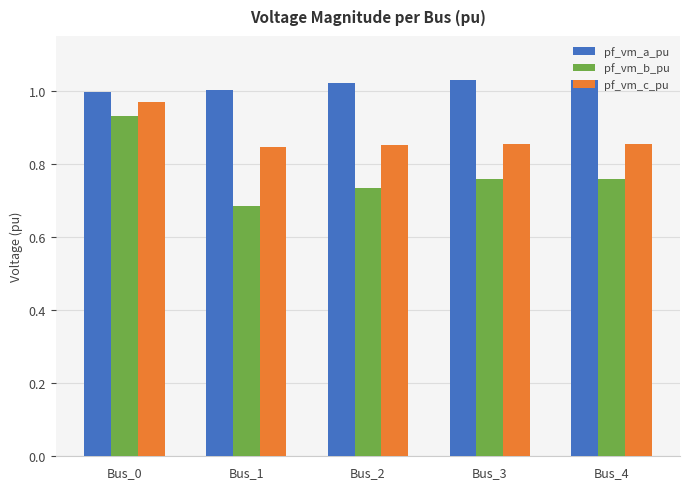

Which category has the highest value in the pf_vm_c_pu series?

Bus_0